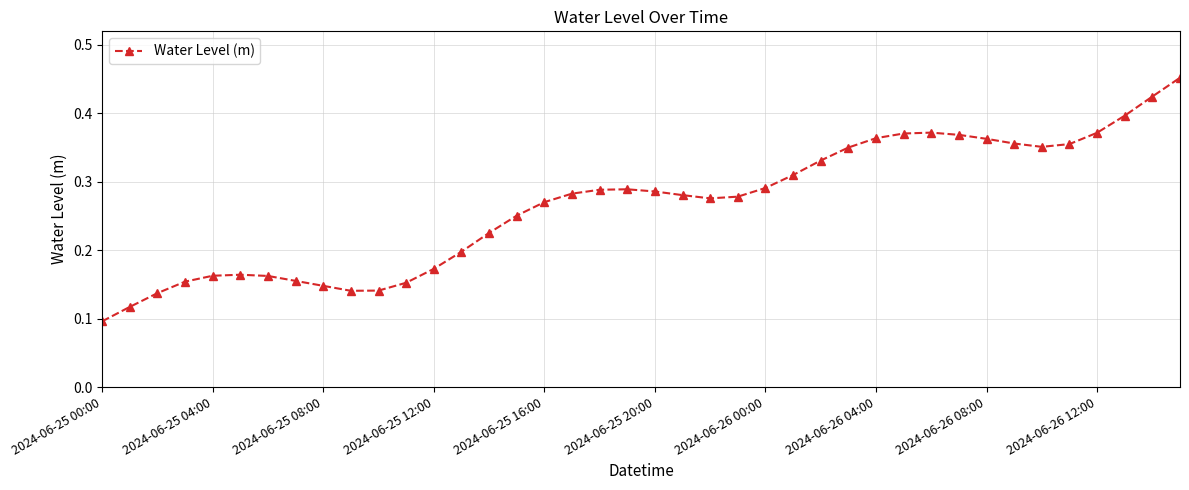

What is the sum of all values?

10.7